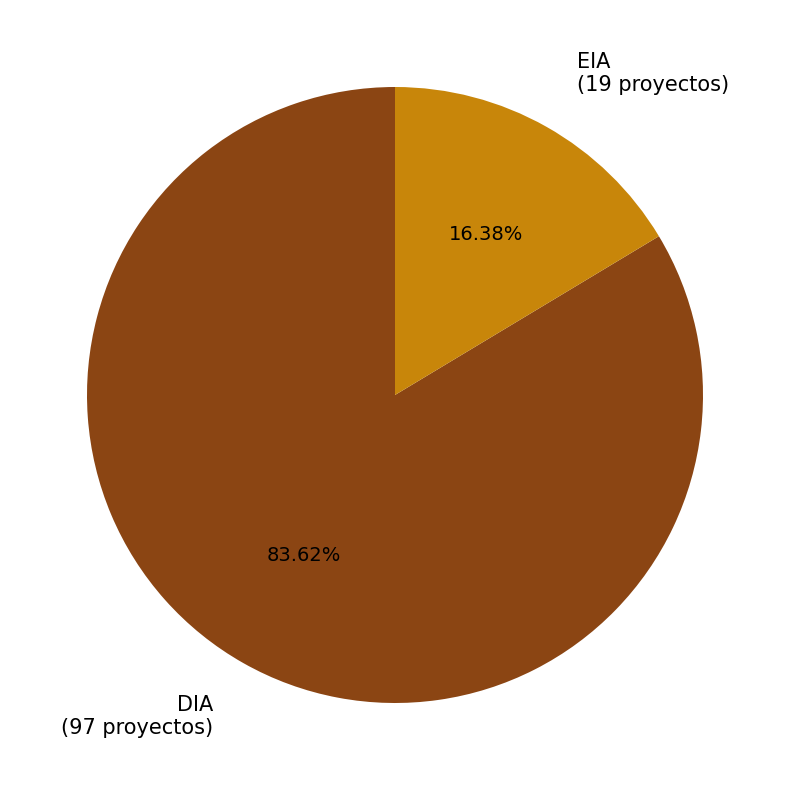

To the nearest percent, what portion does EIA represent?

16%